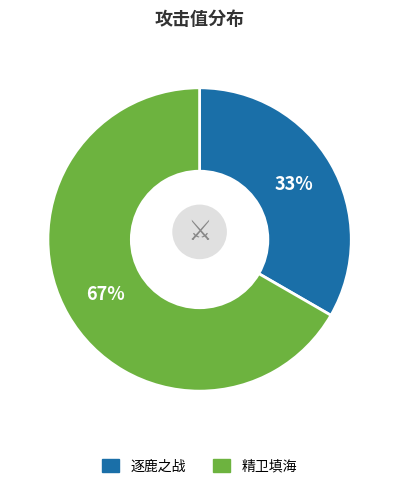

Count the number of slices in the pie.

2